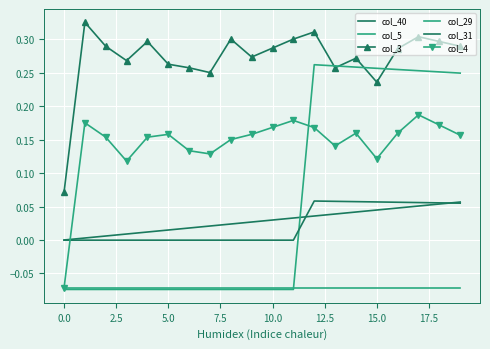

At how many categories does at least one series exceed 0?

20